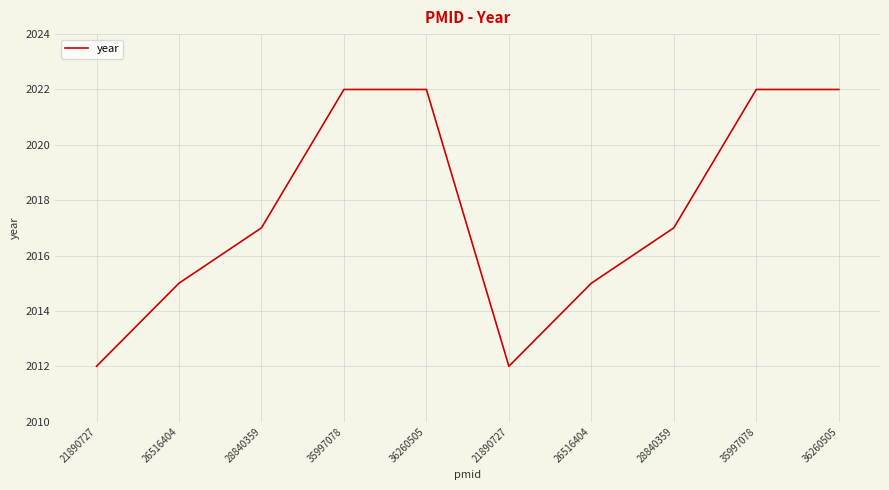

Rank the categories by value from highest to lowest.

35997078, 36260505, 35997078, 36260505, 28840359, 28840359, 26516404, 26516404, 21890727, 21890727